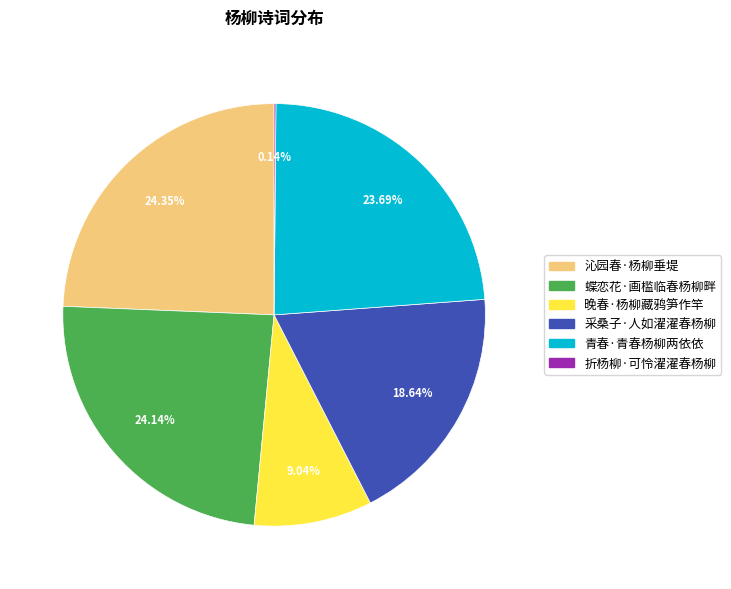

What percentage is NOT represented by 蝶恋花·画槛临春杨柳畔?

75.9%